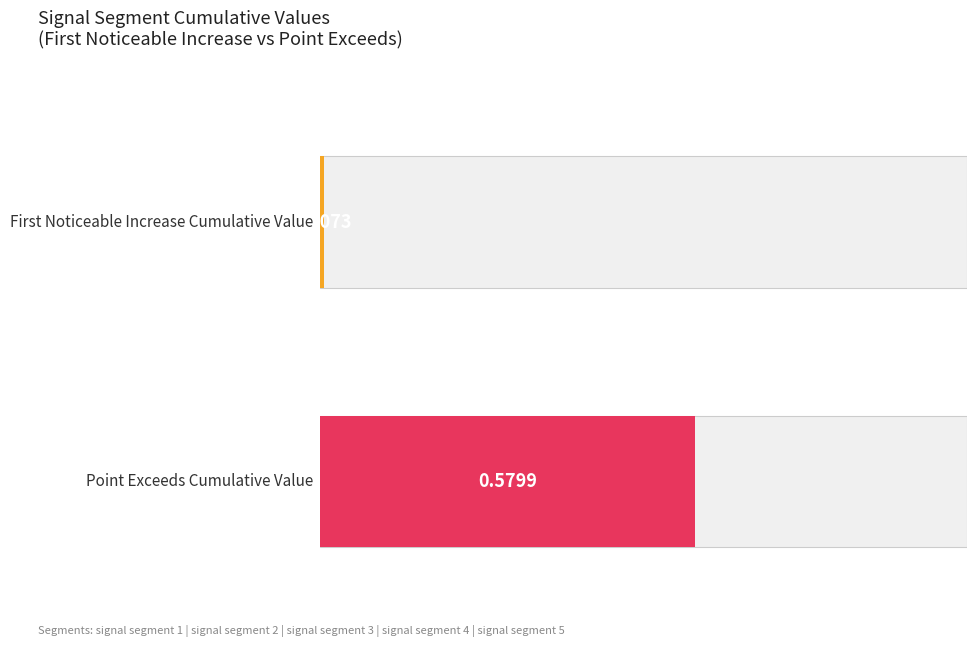

The value of First_Noticeable_Increase_Cumulative_Value at signal segment 5 is 0.0. True or false?

True